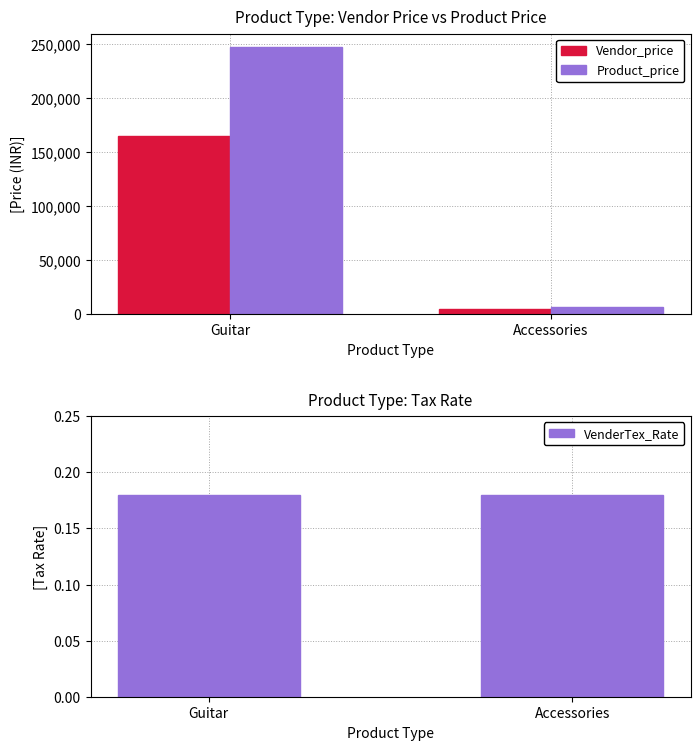

Which category has the lowest value in the Vendor_price series?

Accessories